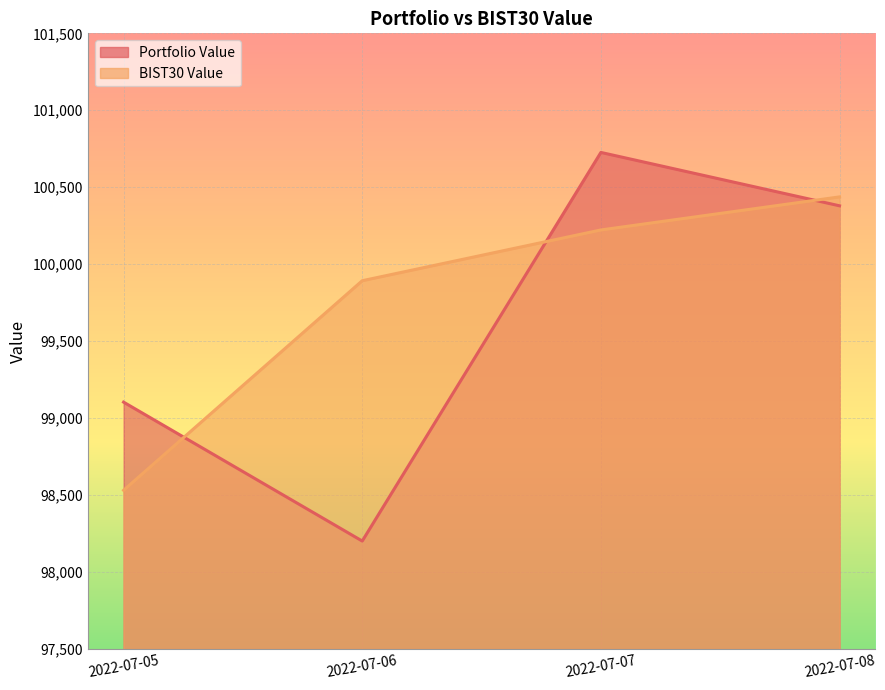

How many data points in BIST30 Value are less than 100222?

2